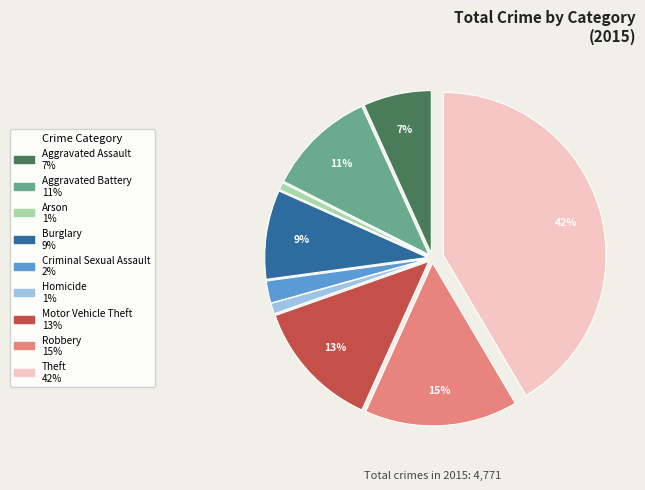

How many slices are in this pie chart?

9